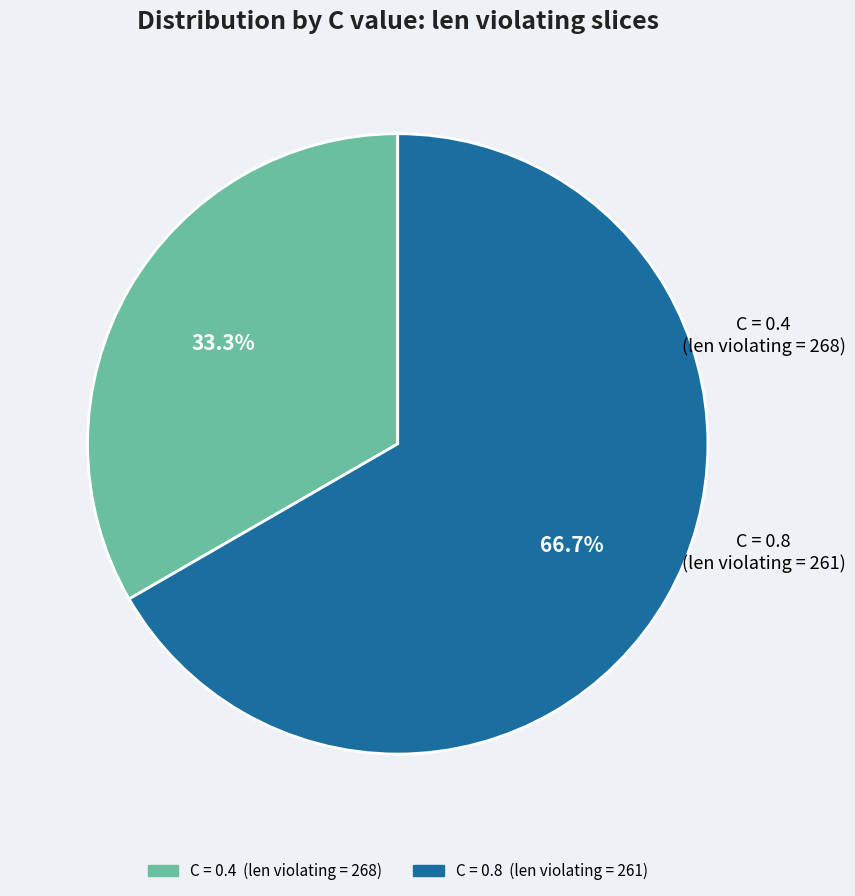

Does any single category account for the majority?

Yes